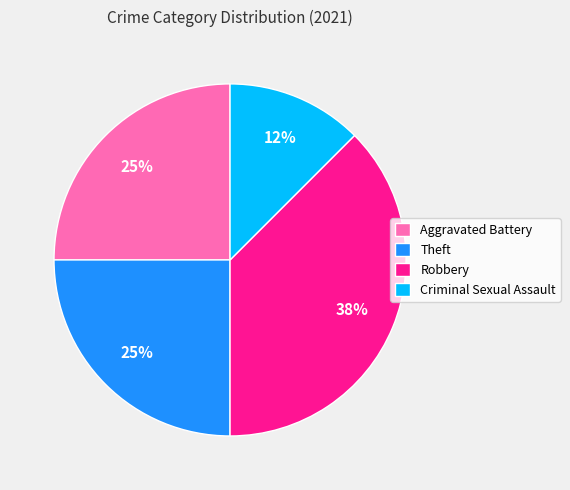

To the nearest percent, what is the average slice percentage?

25%